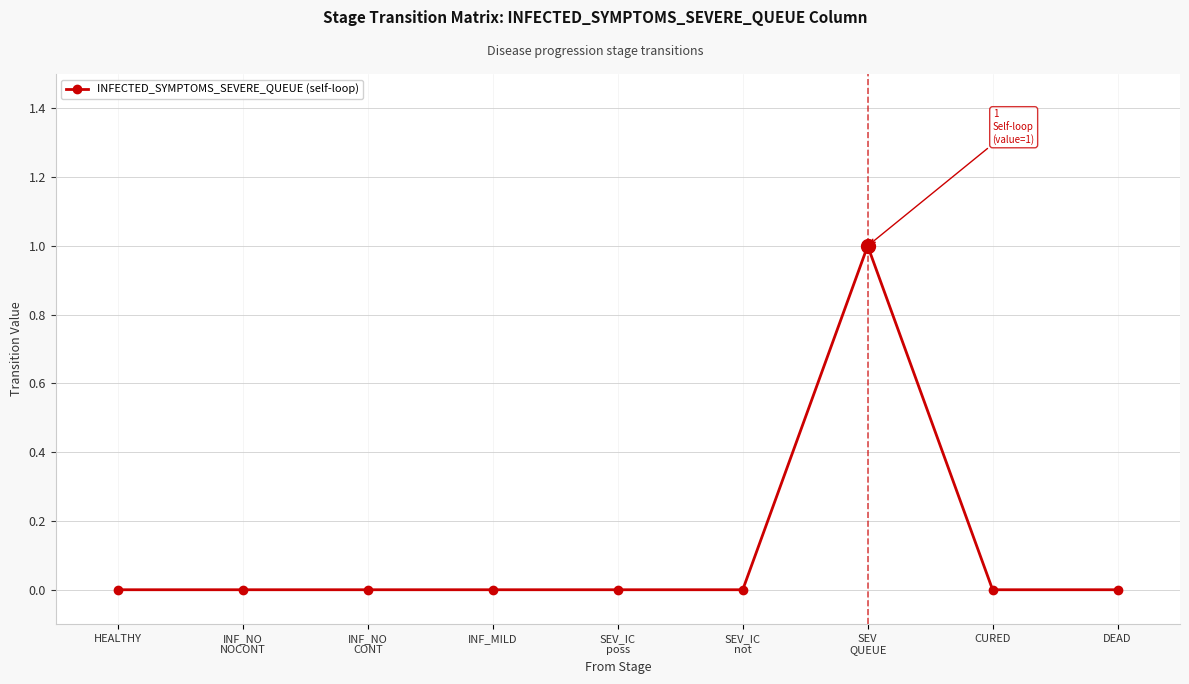

What position from the right is INF_MILD?

6